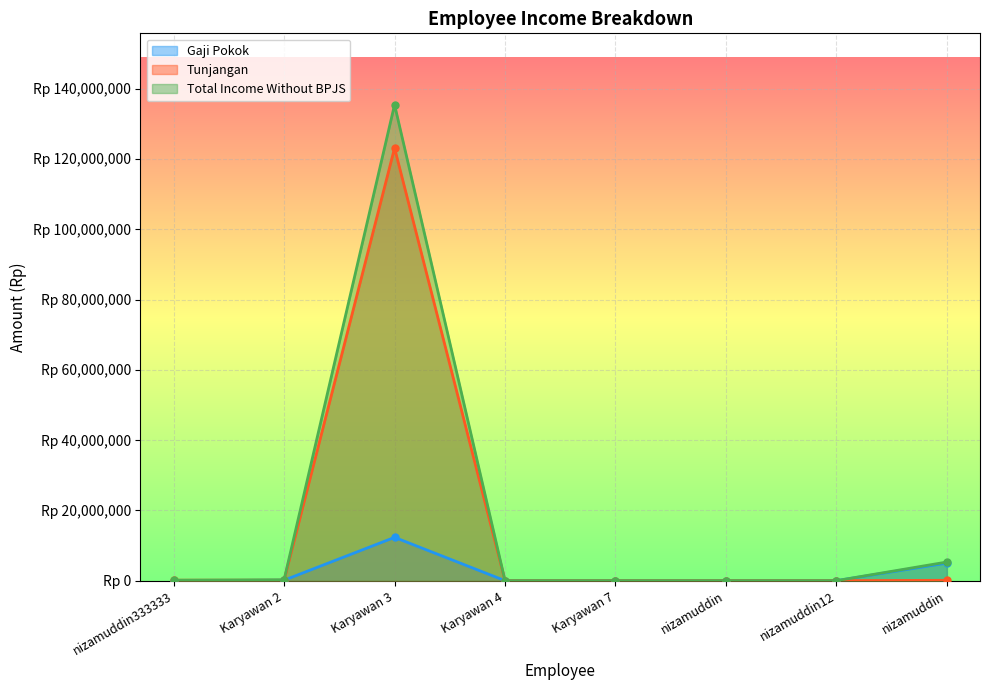

List the labels in order of Tunjangan value, largest first.

Karyawan 3, nizamuddin333333, Karyawan 2, nizamuddin, Karyawan 4, Karyawan 7, nizamuddin, nizamuddin12